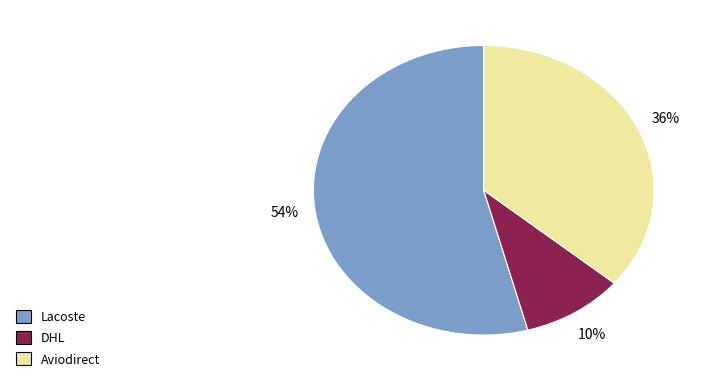

Which category has the biggest portion of the pie?

Lacoste